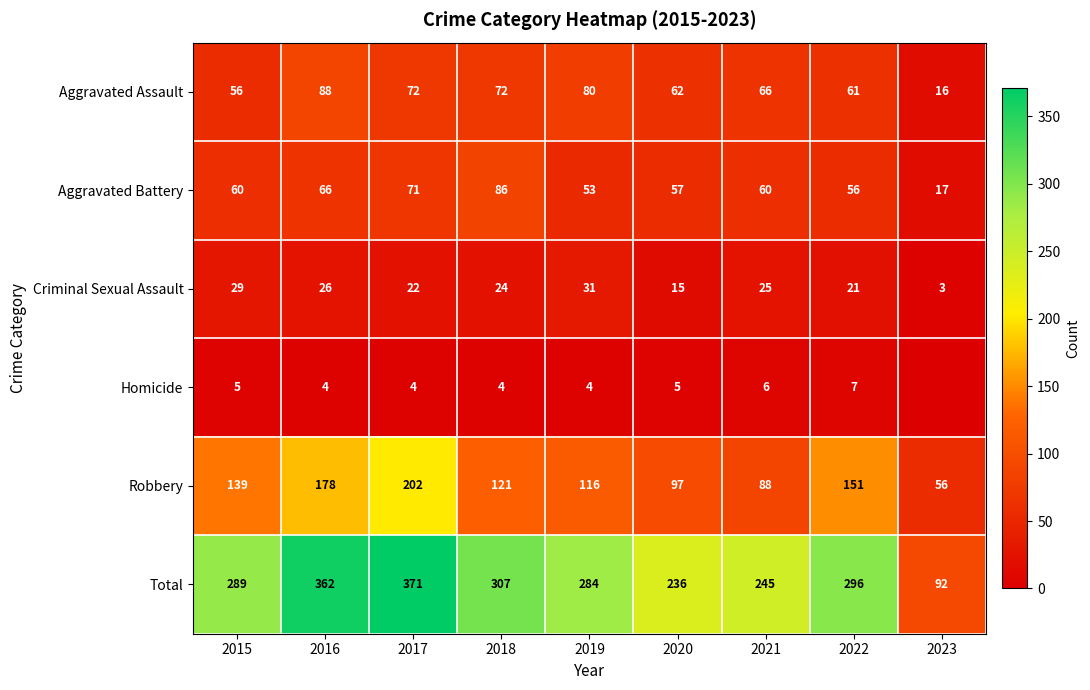

Between 2016 and 2020, which series saw the biggest shift?

Total